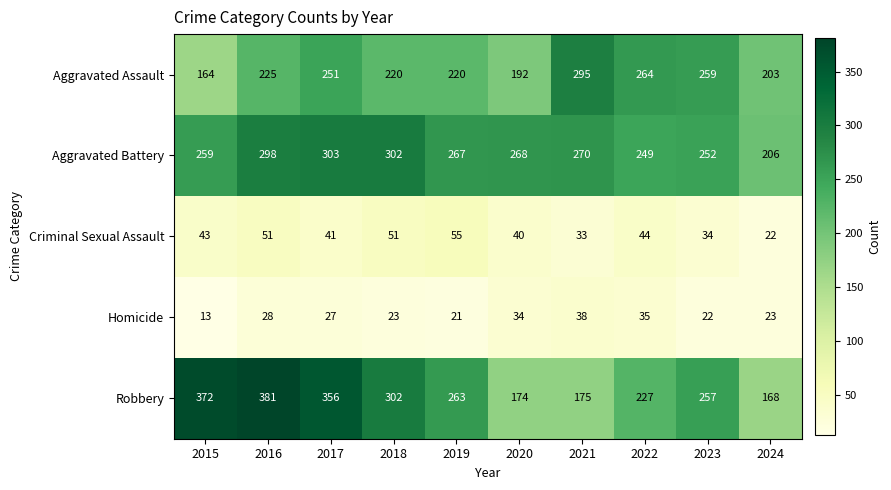

Read the Robbery value at 2016.

381